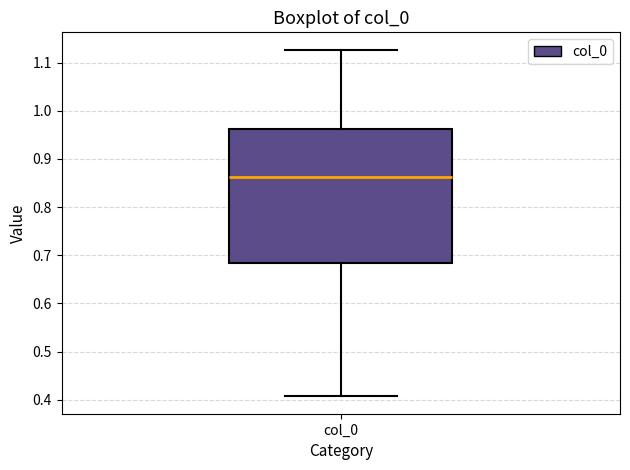

Where does the median line of the box for col_0 sit on the y-axis? The values are not printed on the chart, so give them approximately, as read against the axis.

0.86